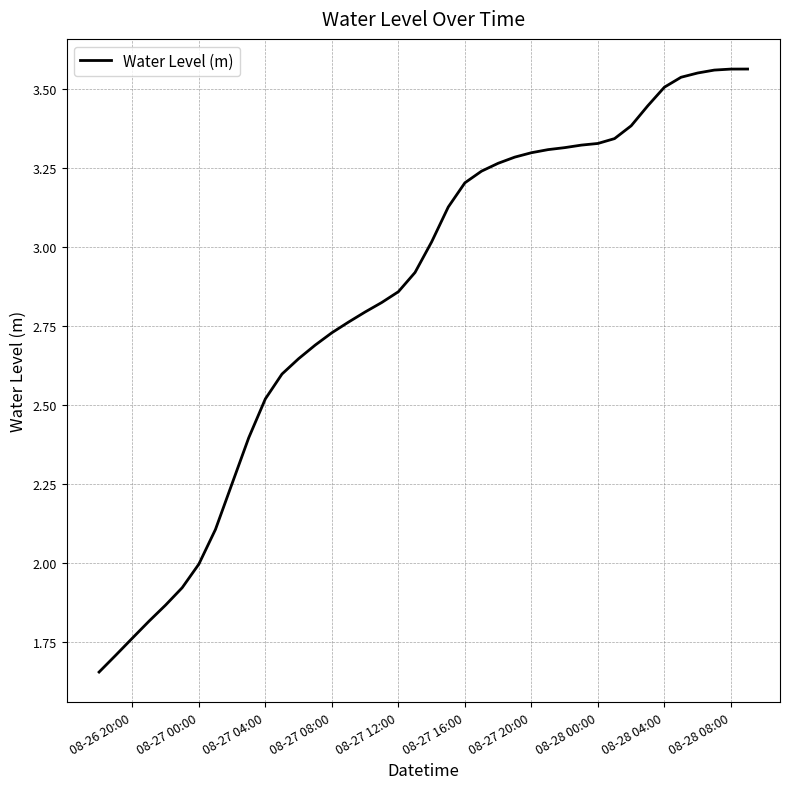

What is the greatest value displayed?

3.6